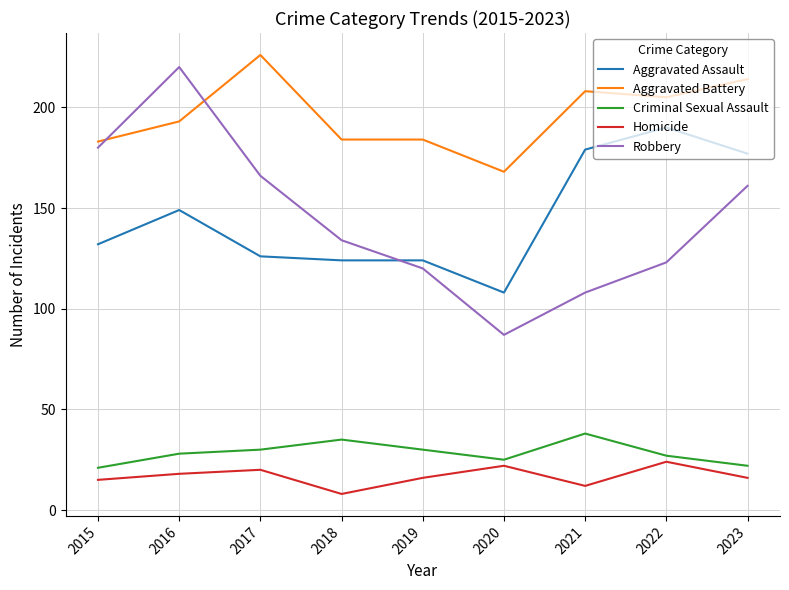

True or false: Aggravated Battery and Aggravated Assault intersect in this chart.

False